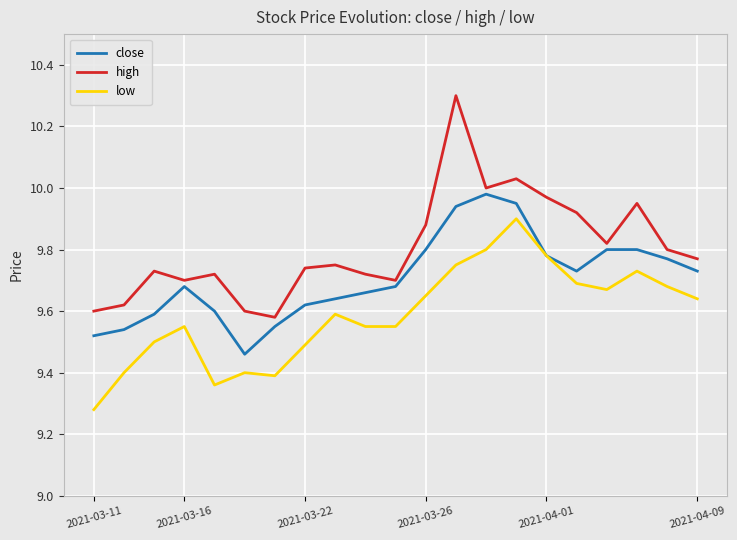

What is the greatest value displayed?

10.3